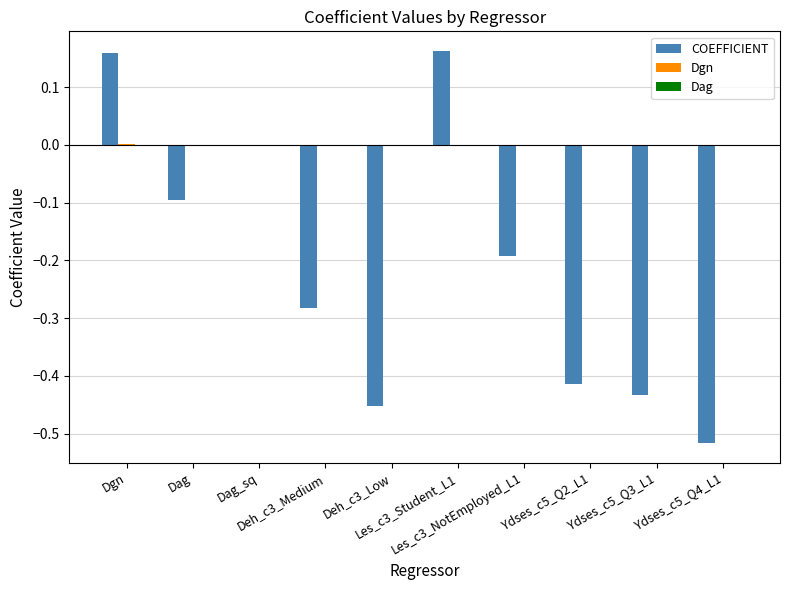

What is the sum of all COEFFICIENT values?

-2.1